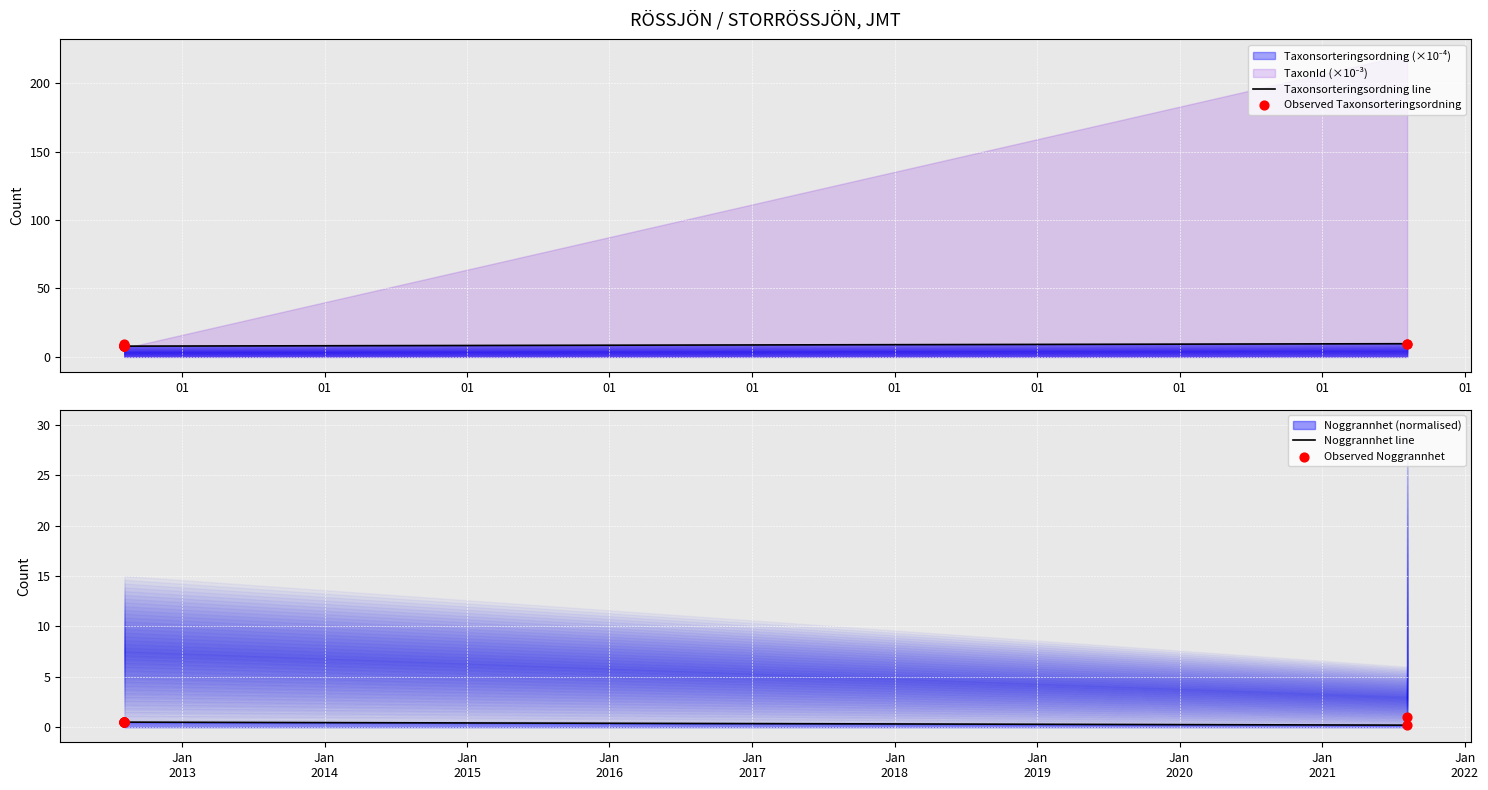

Which series contains the lowest Y value?

Noggrannhet line